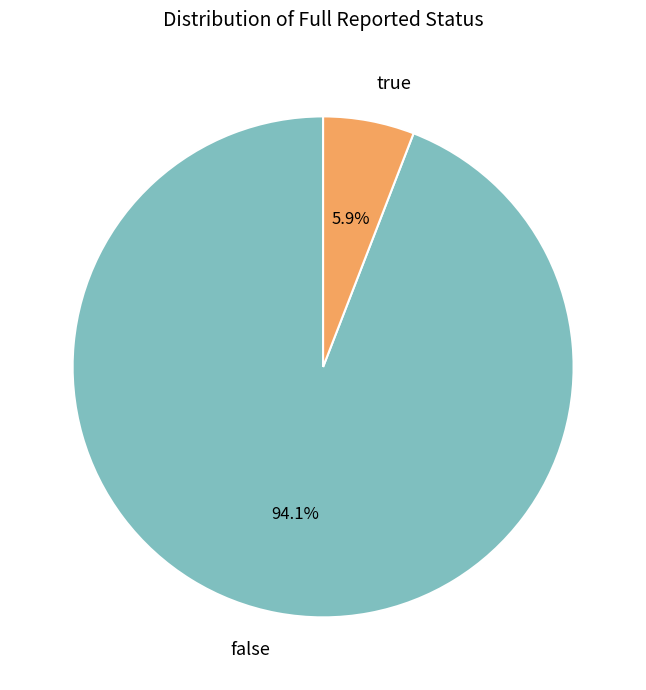

Which category has the biggest portion of the pie?

false